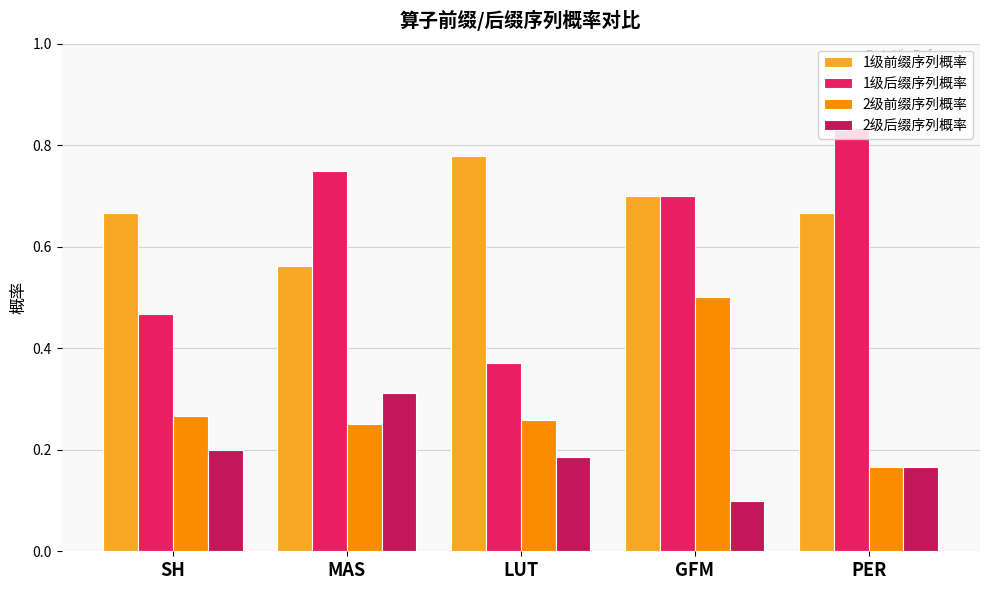

Between LUT and PER, which series saw the biggest shift?

1级后缀序列概率